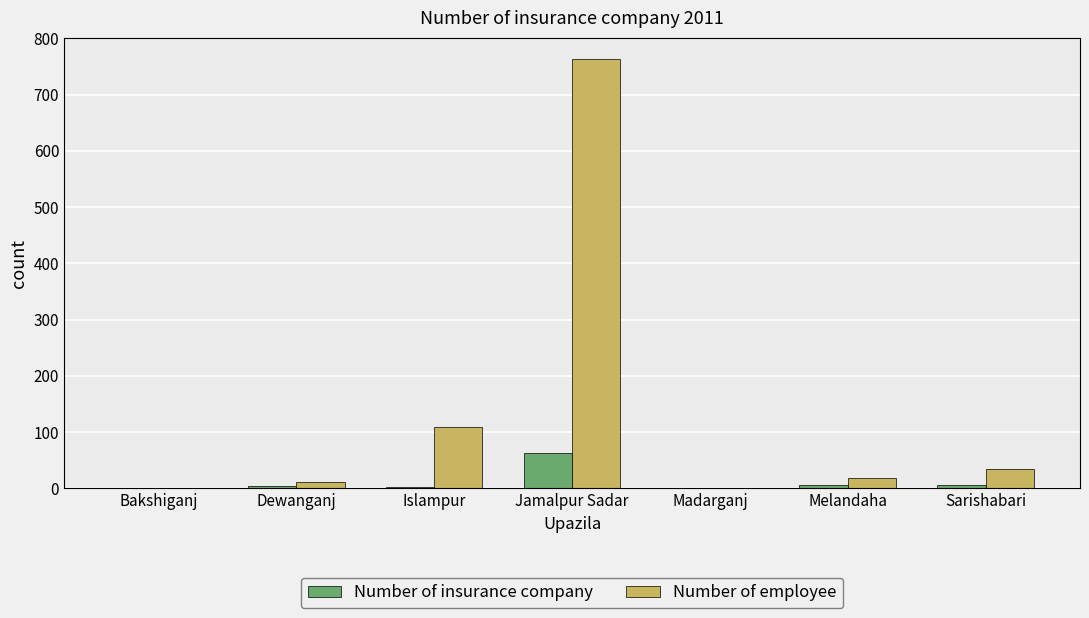

What is the total value across all series at Islampur?

112